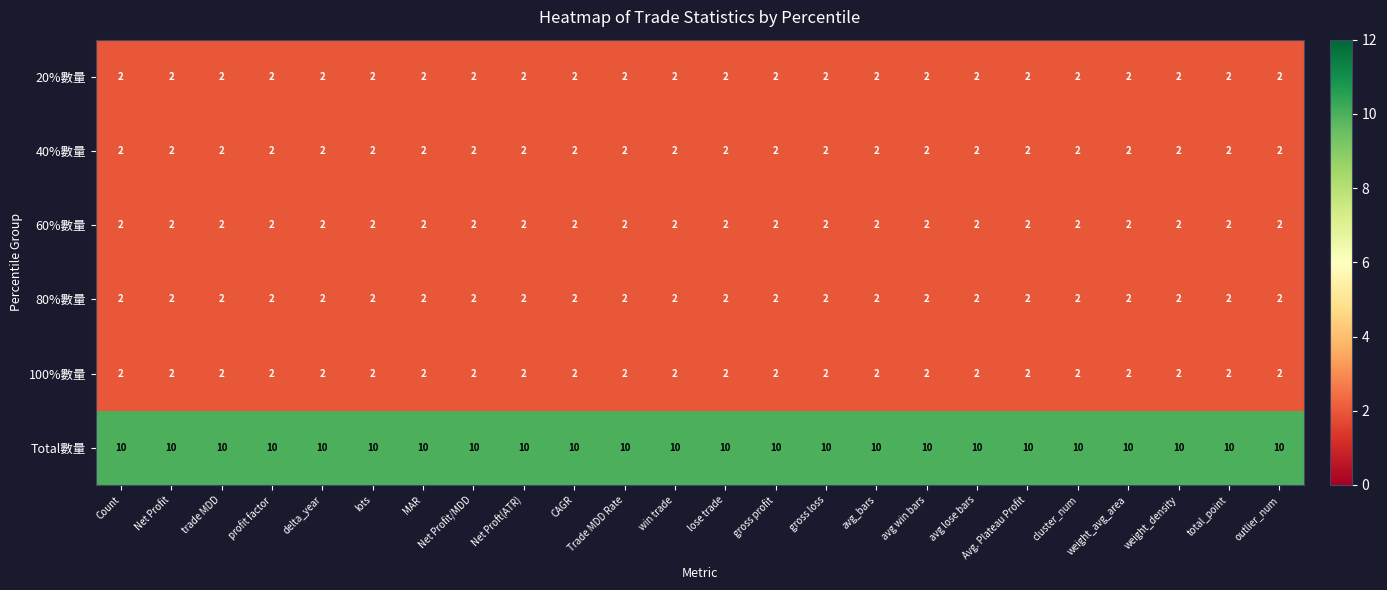

Which series has the largest total across all categories?

Total數量